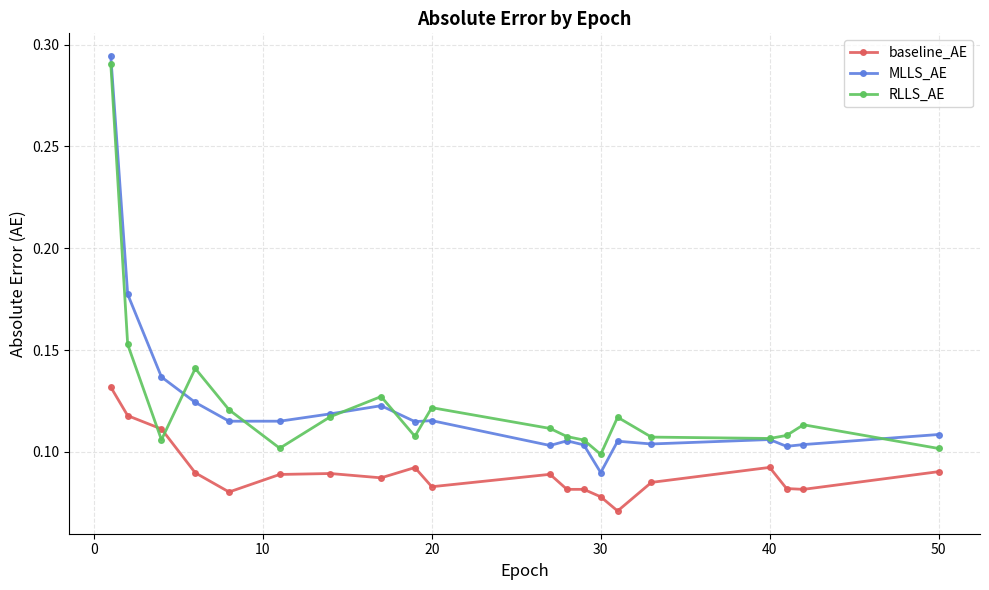

True or false: baseline_AE and MLLS_AE intersect in this chart.

False